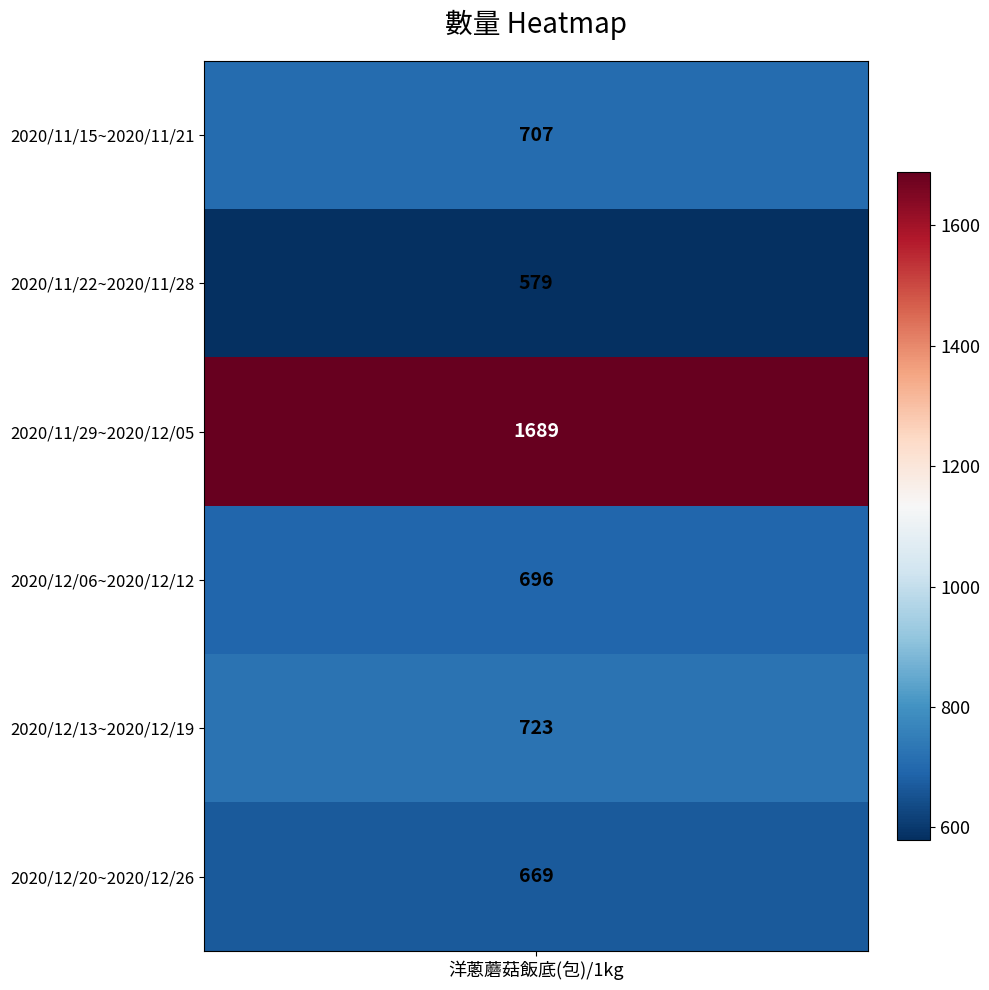

Between 2020/12/13~2020/12/19 and 2020/12/20~2020/12/26, which is larger?

2020/12/13~2020/12/19